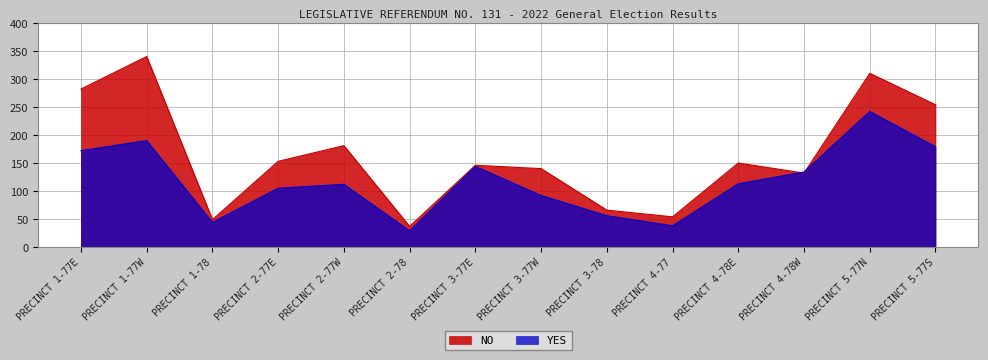

Which series has the largest total across all categories?

NO